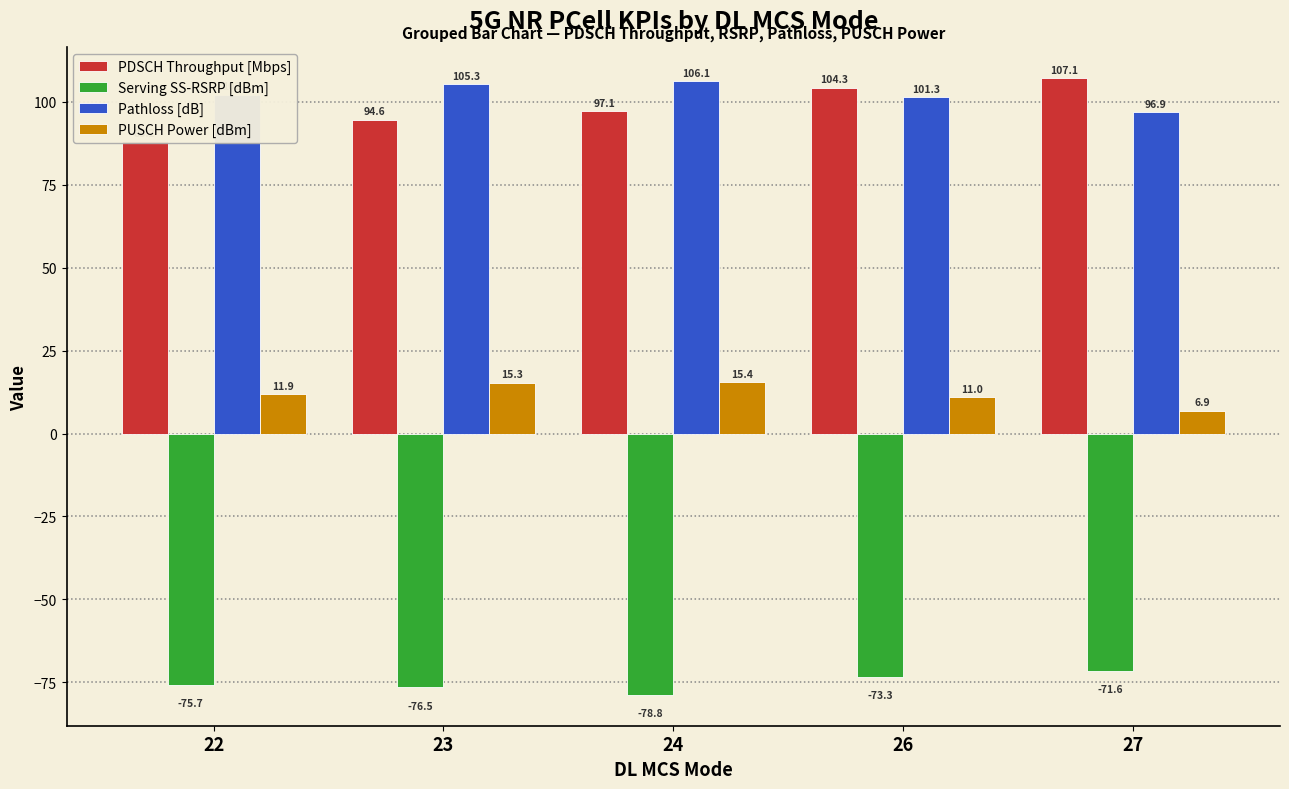

What is the sum of all PDSCH Throughput [Mbps] values?

491.3